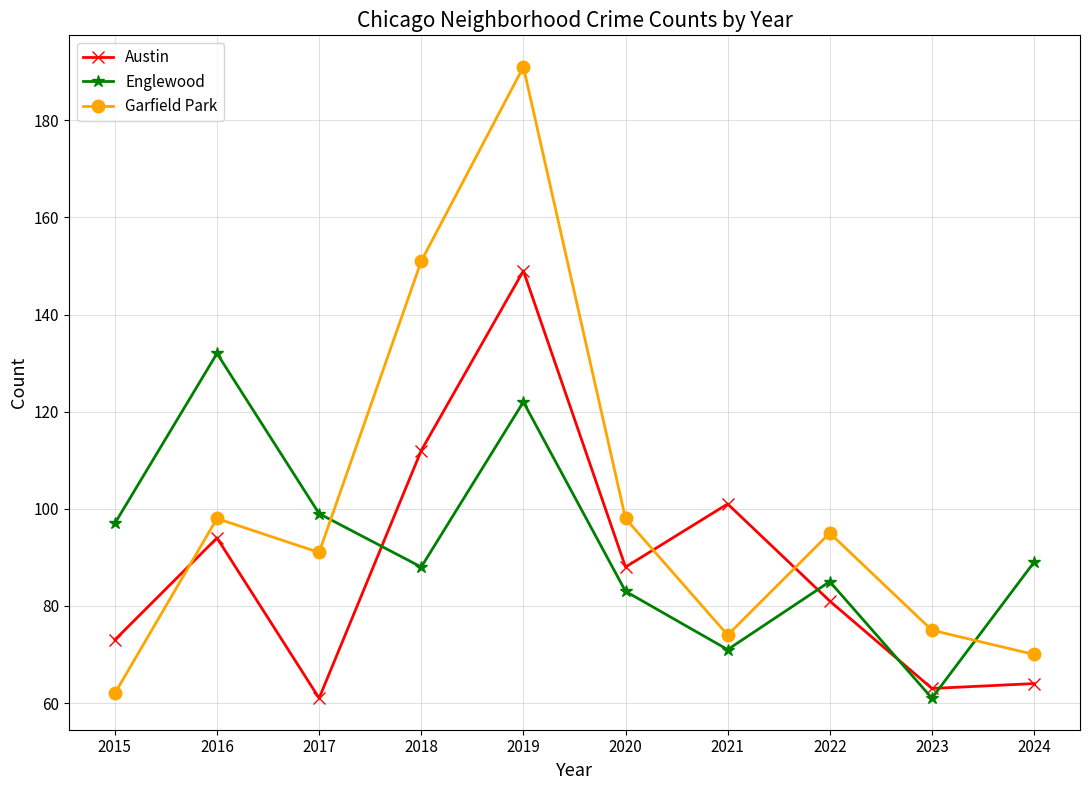

List the series in order of their peak value, lowest first.

Englewood, Austin, Garfield Park